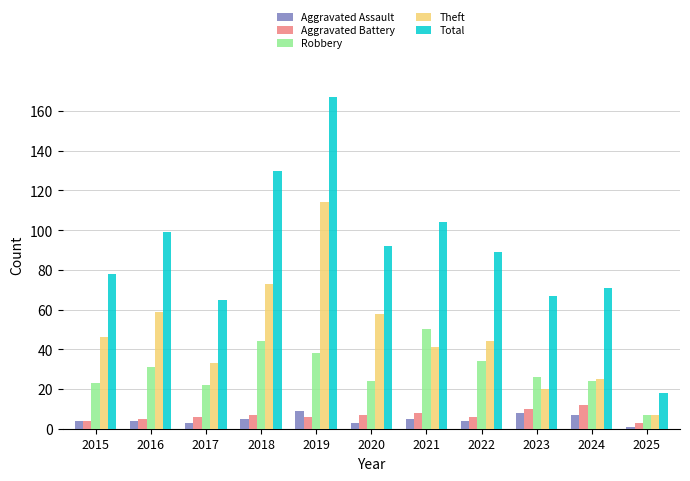

How many bars are there in total?

55